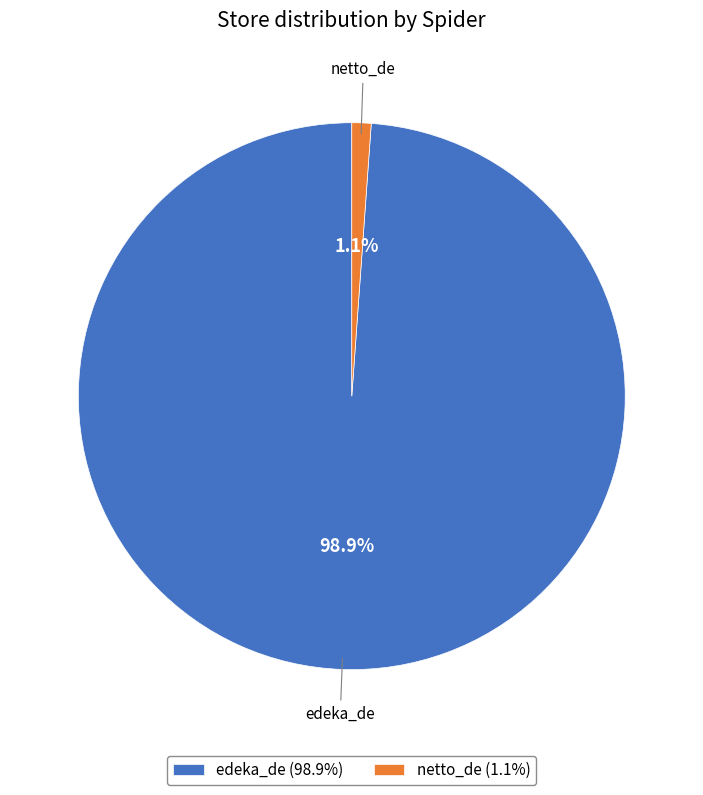

What percentage is the netto_de slice, to the nearest percent?

1%